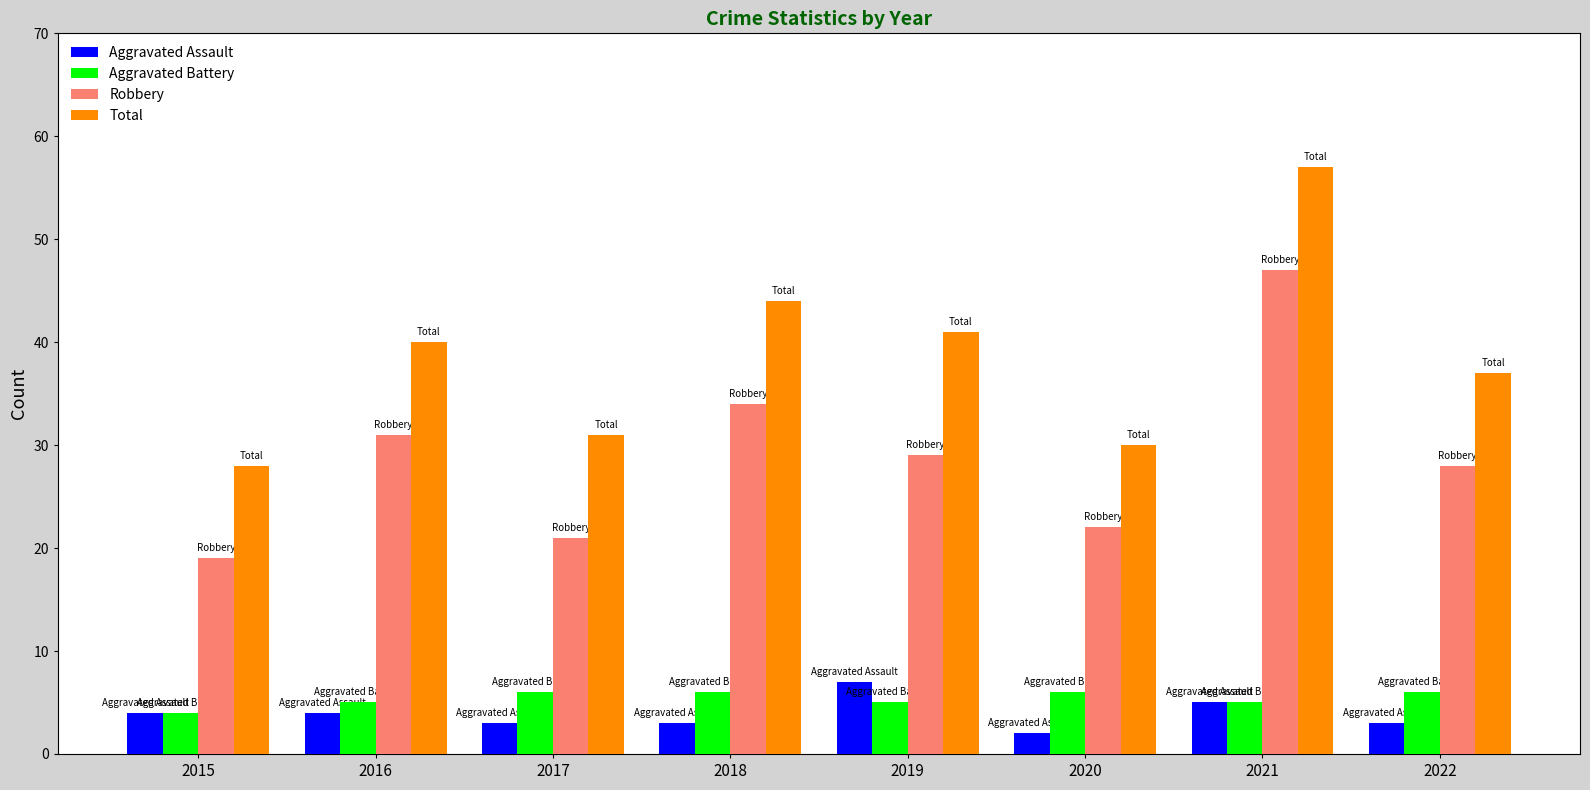

Reading left to right, extract all data points from this chart.

Aggravated Assault: 4	4	3	3	7	2	5	3
Aggravated Battery: 4	5	6	6	5	6	5	6
Robbery: 19	31	21	34	29	22	47	28
Total: 28	40	31	44	41	30	57	37